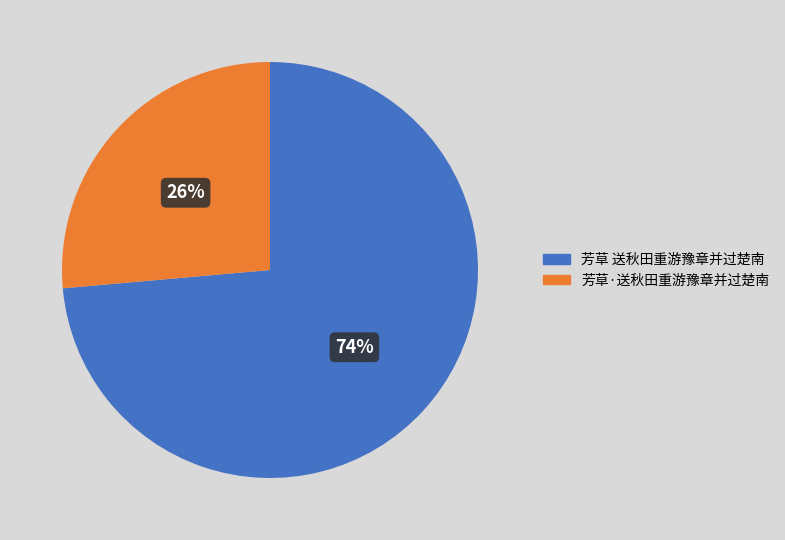

True or false: 芳草 送秋田重游豫章并过楚南 accounts for 74% of the total.

True